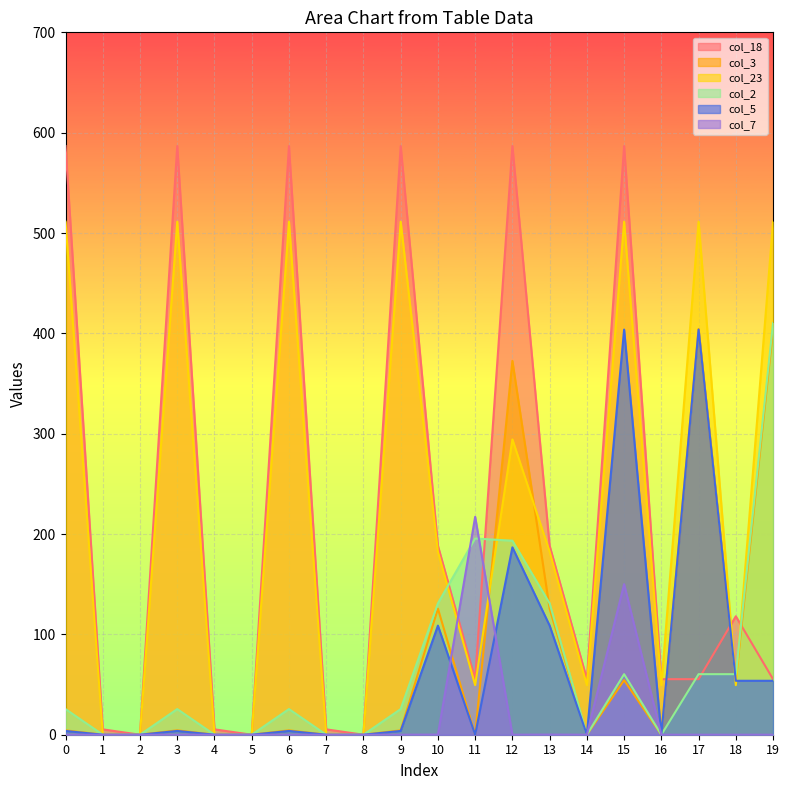

At which label is col_7 closest to 108?

15